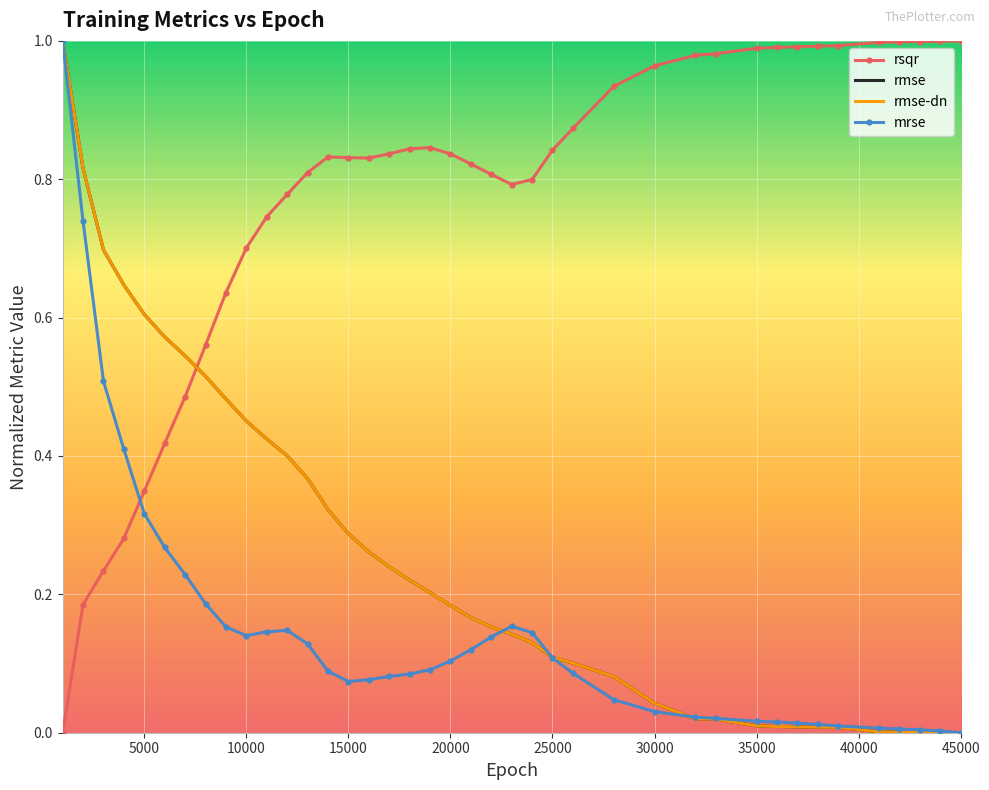

Which series has the largest total across all categories?

rsqr